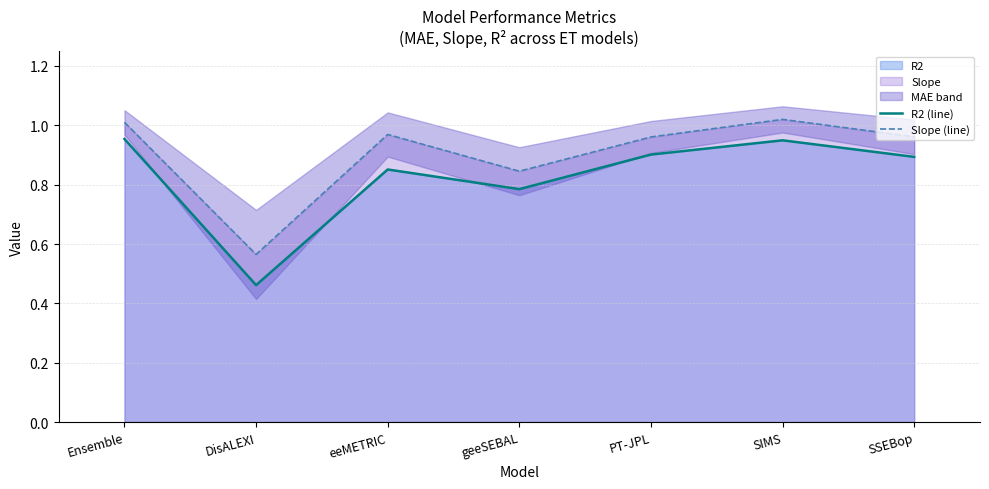

Reading left to right, list all the values displayed in this chart.

R2 (line): 1.0	0.5	0.9	0.8	0.9	0.9	0.9
Slope (line): 1.0	0.6	1.0	0.8	1.0	1.0	1.0